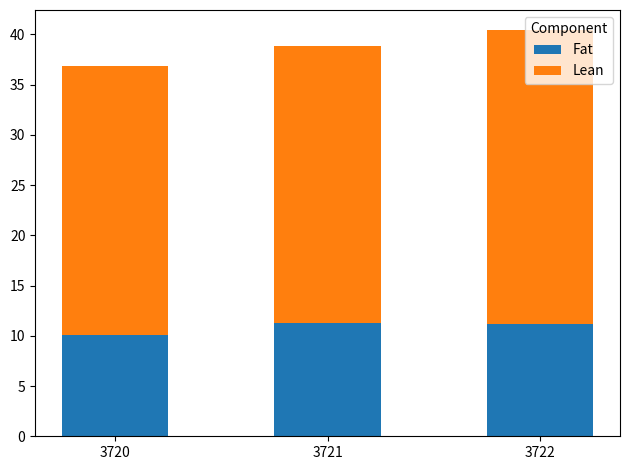

What is the difference between the second highest and minimum values in the Fat series?

1.1